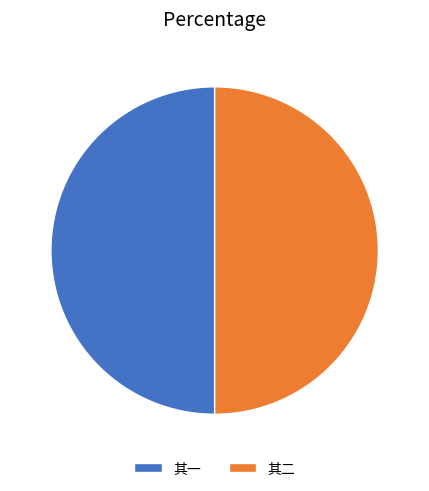

How many segments does this pie chart have?

2